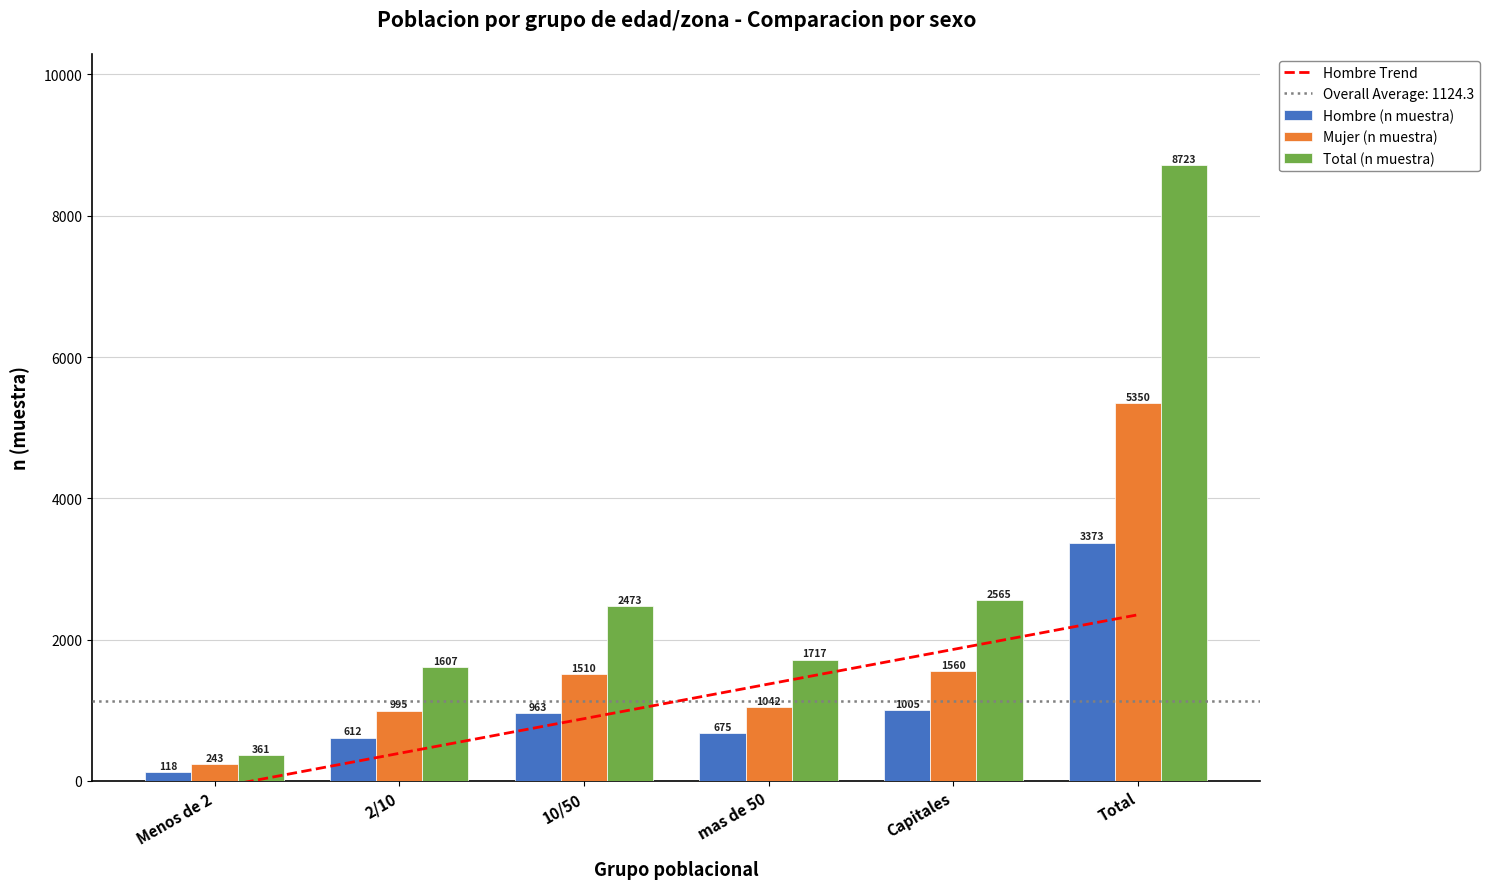

Reading right to left, transcribe all the data shown in this chart.

Hombre (n muestra): 3373	1005	675	963	612	118
Mujer (n muestra): 5350	1560	1042	1510	995	243
Total (n muestra): 8723	2565	1717	2473	1607	361